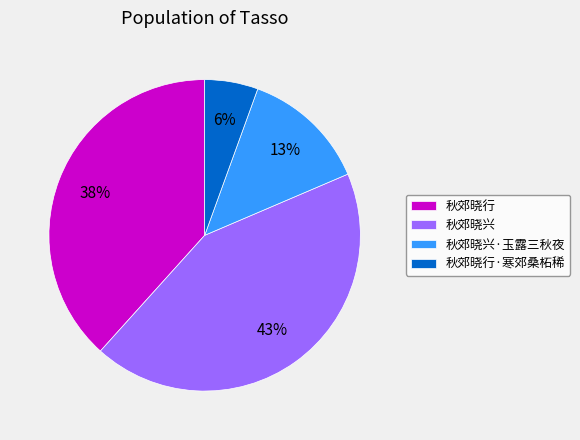

Which slice is the smallest?

秋郊晓行·寒郊桑柘稀